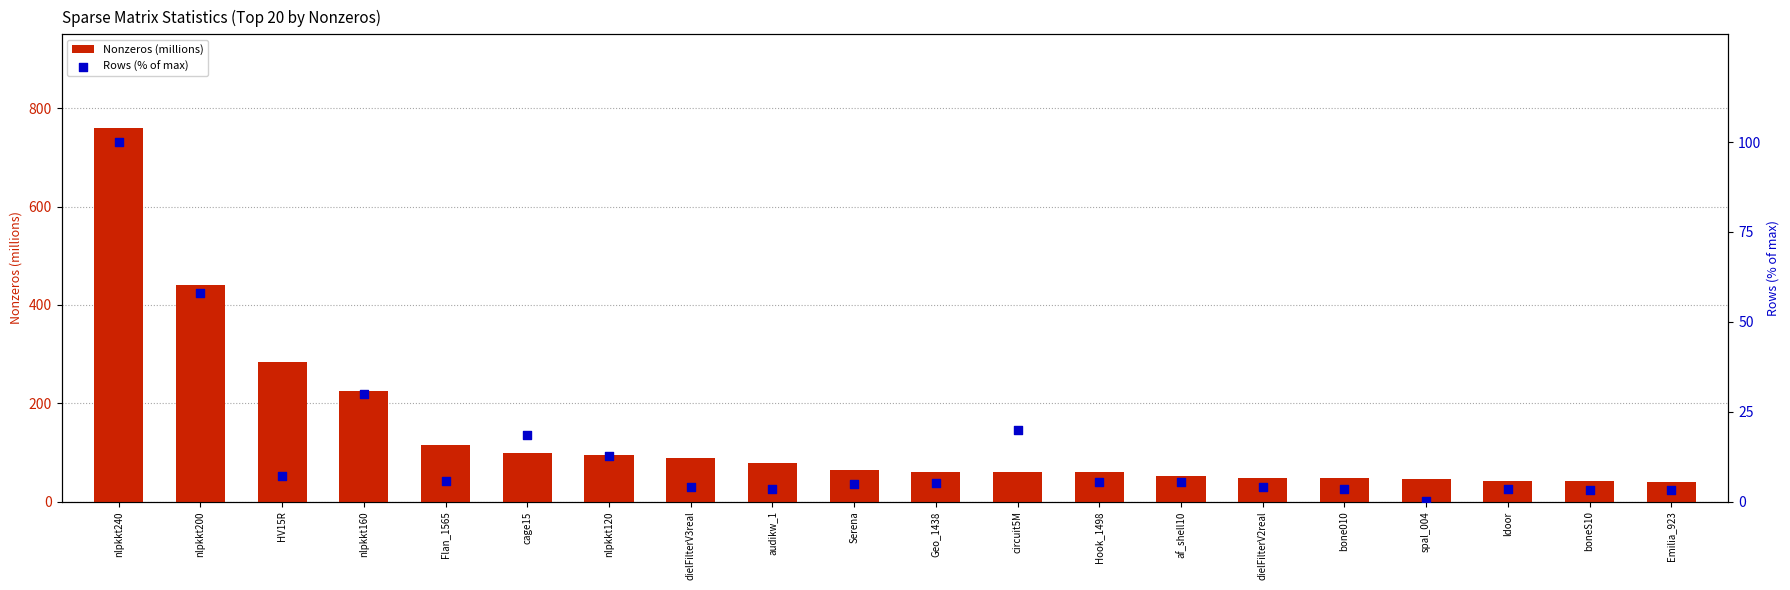

Which series reaches the maximum Y coordinate?

Nonzeros (millions)